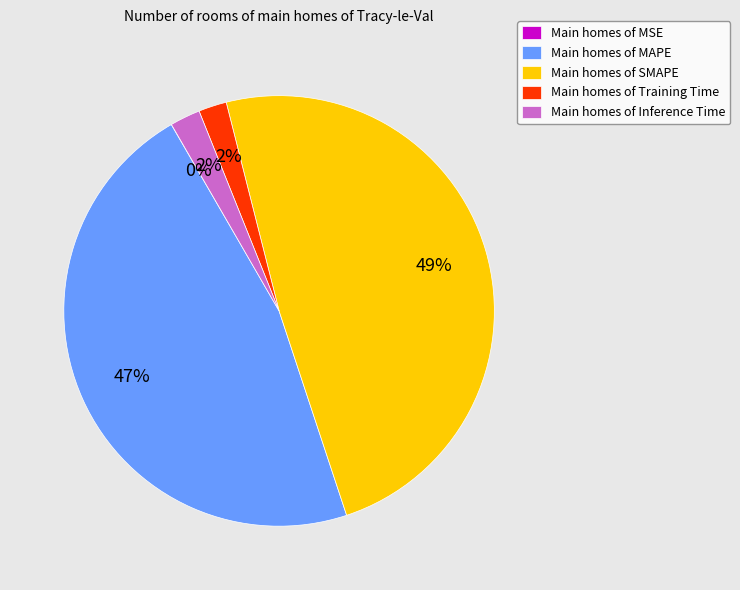

To the nearest percent, what portion does Main homes of Inference Time represent?

2%